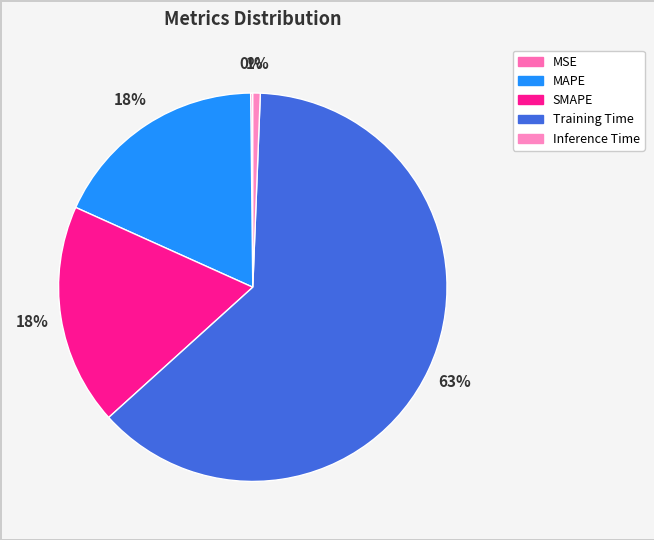

Which category has the smallest portion of the pie?

MSE